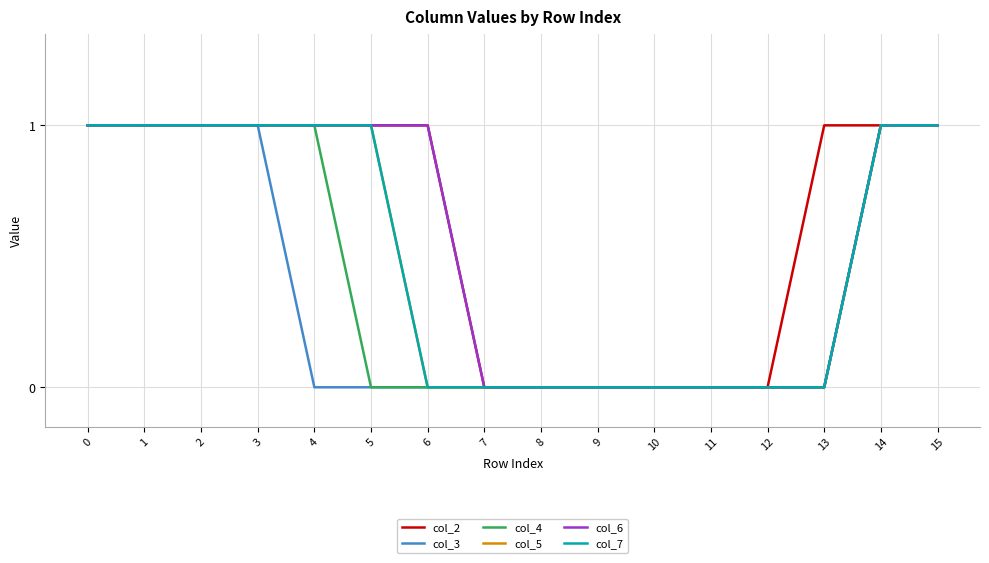

What is the difference between the maximum and minimum values in the col_4 series?

1